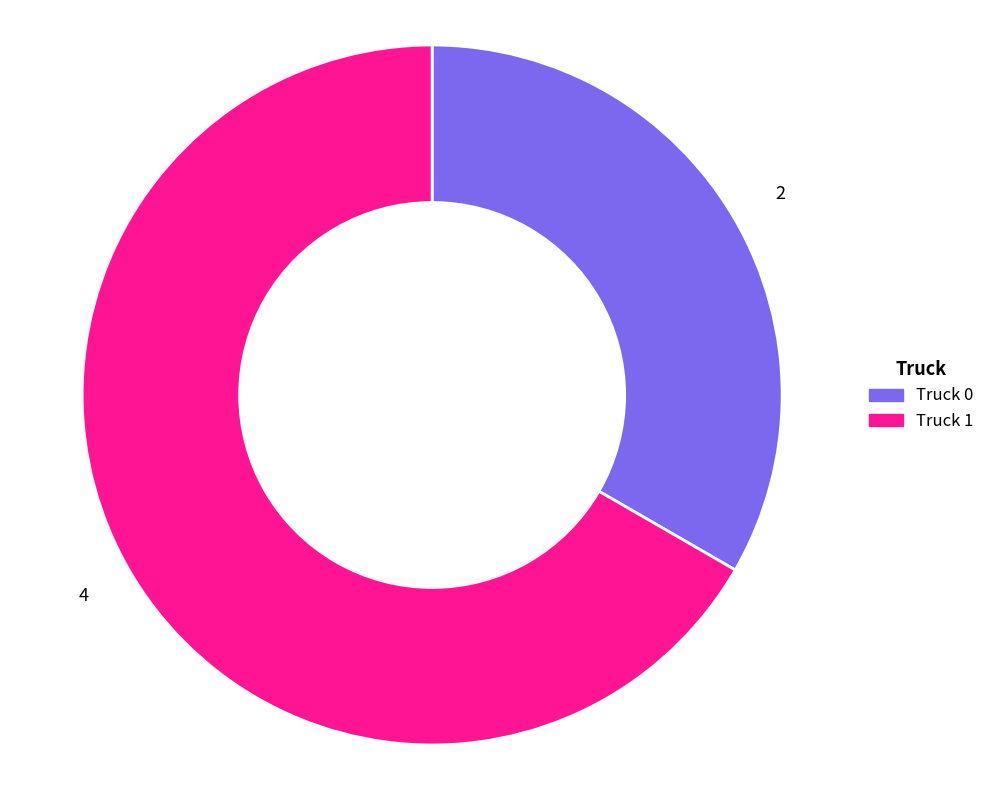

What is the ratio of the value at Truck 0 to the value at Truck 1?

0.5